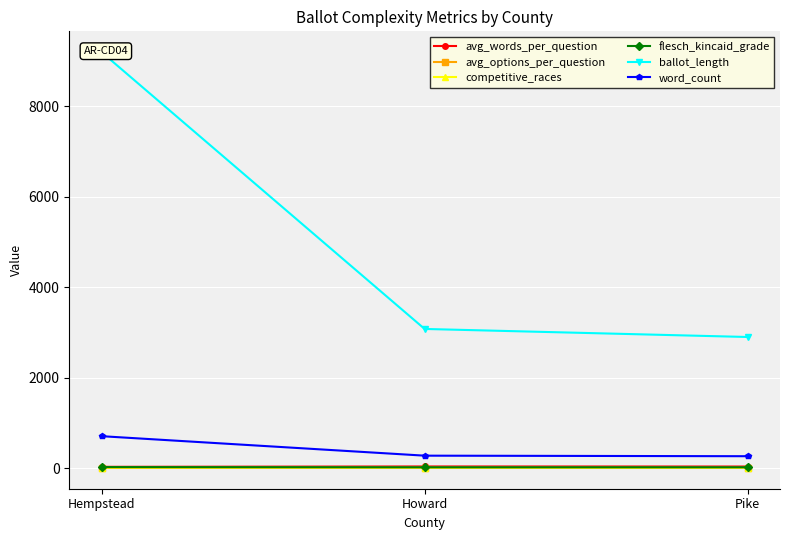

Which category has the highest value across all series?

Hempstead